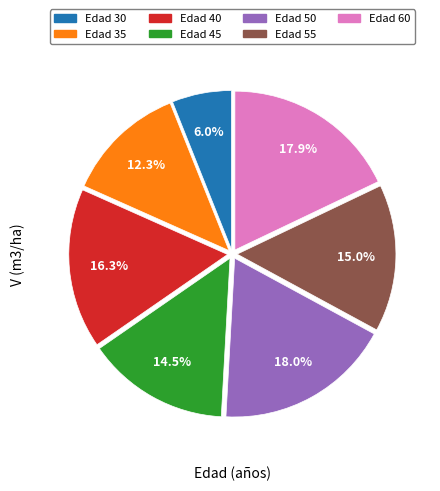

What is the smallest slice in the pie chart?

Edad 30